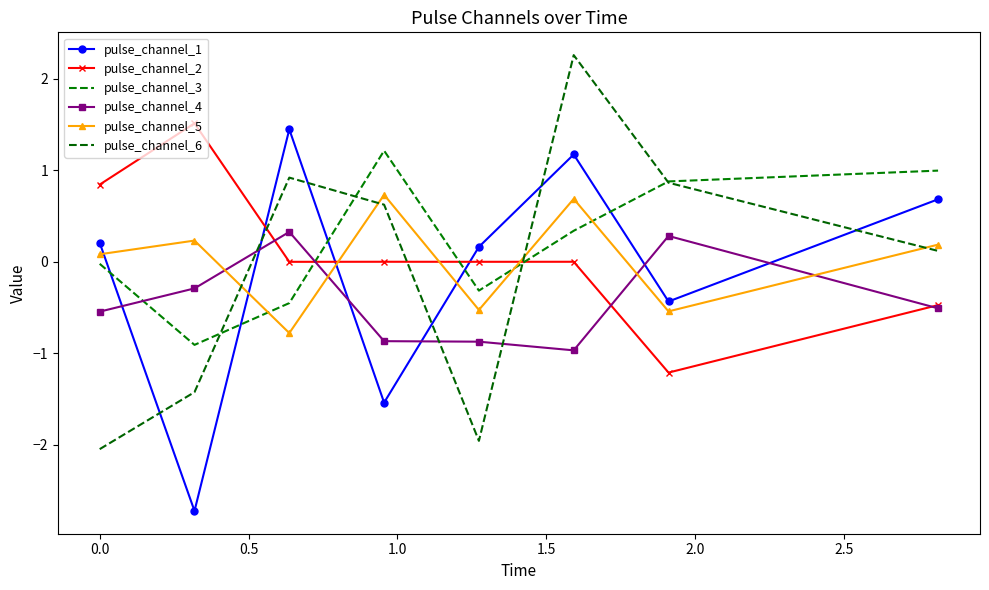

How many pulse_channel_4 values are between 0 and 1?

2